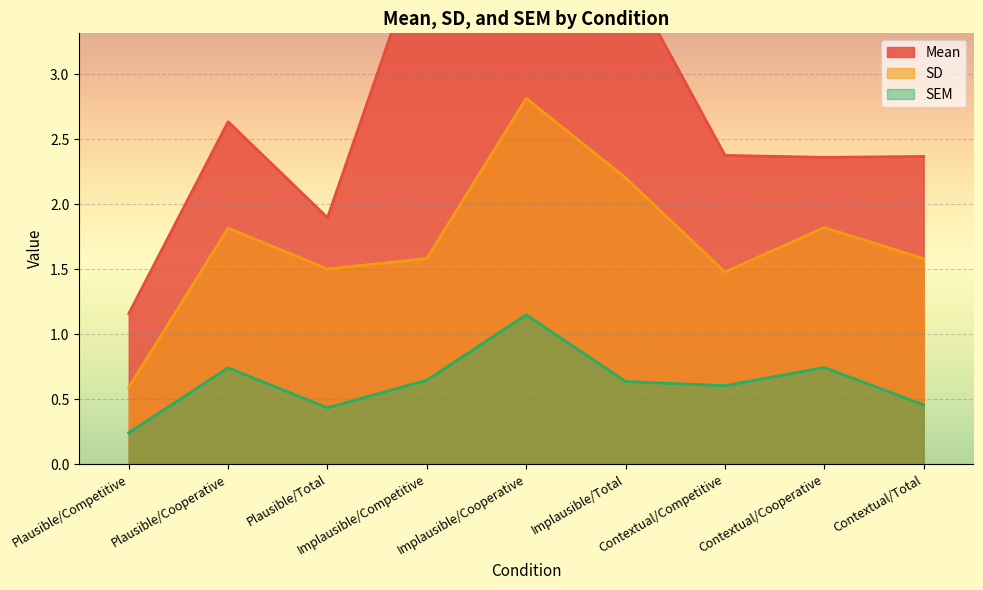

What value does the SD series have at Contextual/Competitive?

1.5